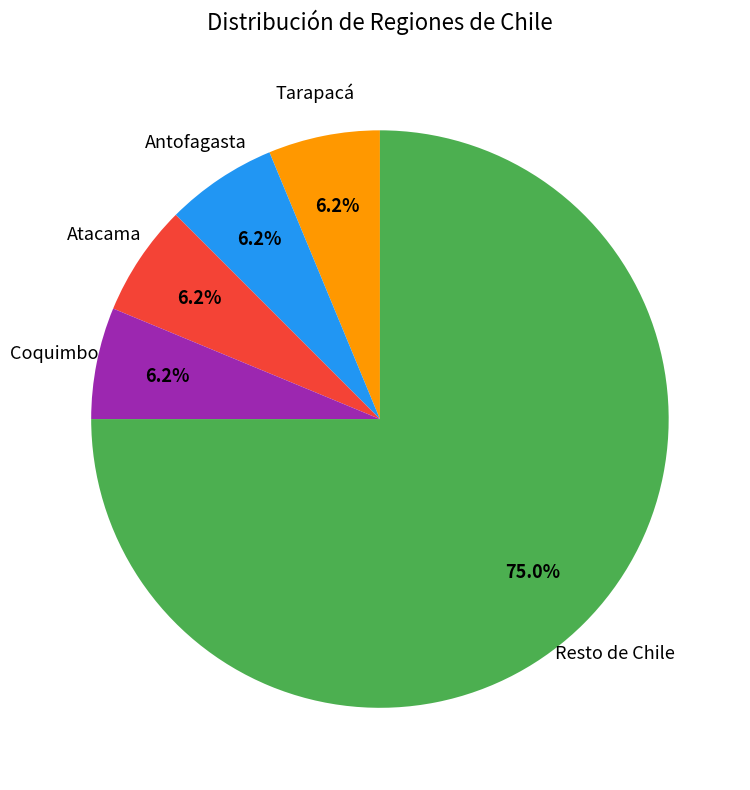

Is there any slice that represents more than half of the pie?

Yes